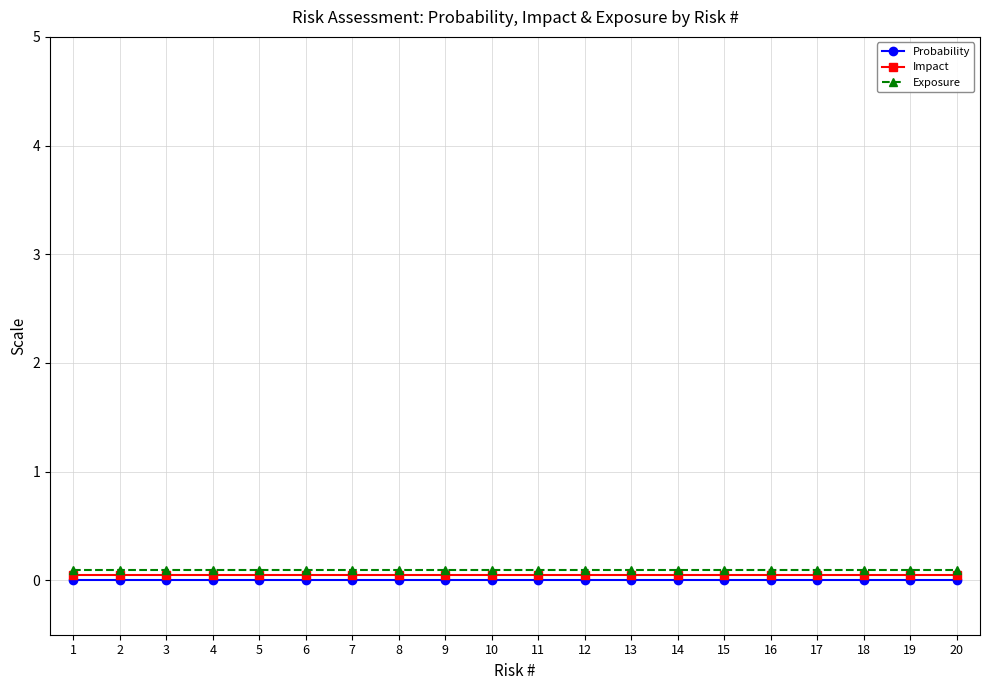

Count the number of data series in this chart.

3